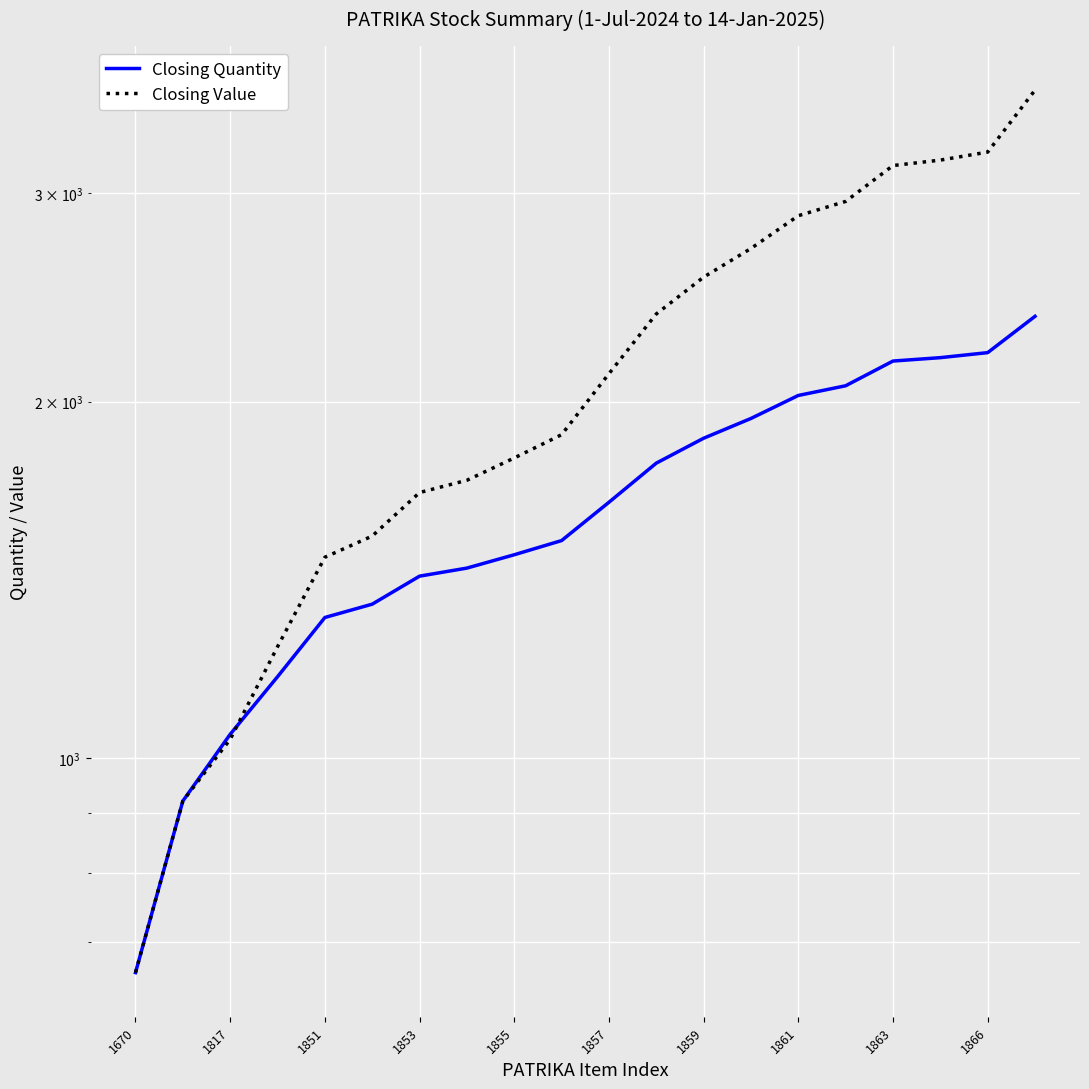

How many lines are shown in the chart?

2